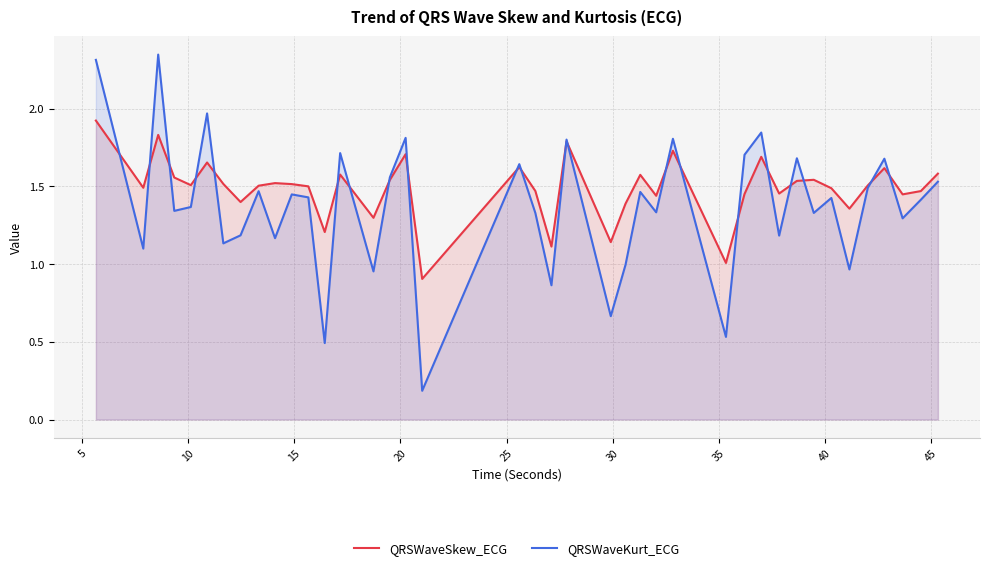

What is the difference between the maximum and second lowest values in the QRSWaveSkew_ECG series?

0.9